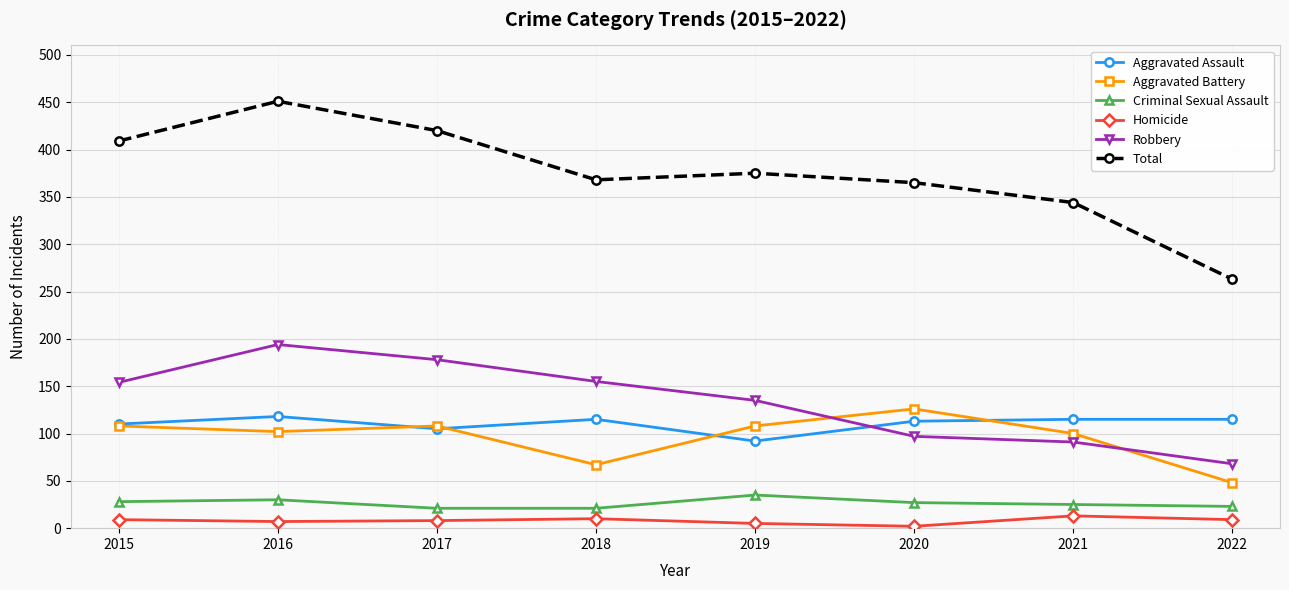

Which category has the highest value across all series?

2016